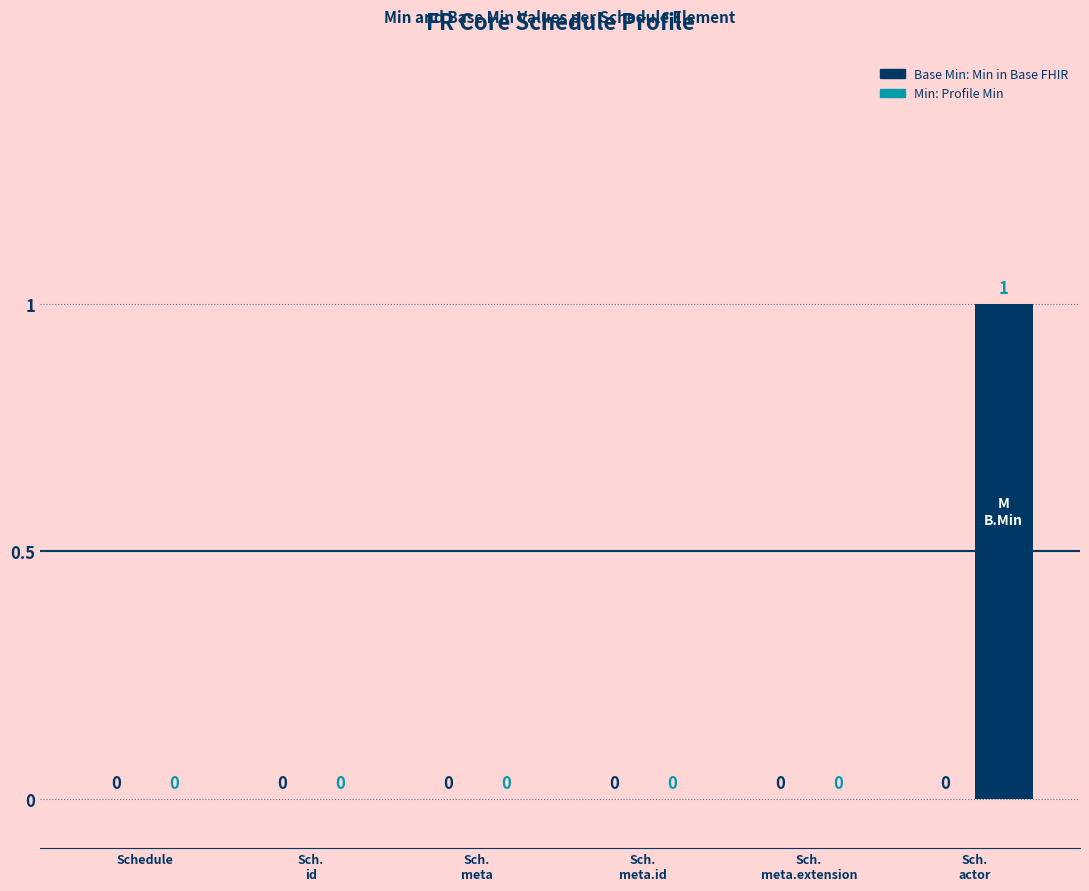

How many values are between 0 and 1?

6